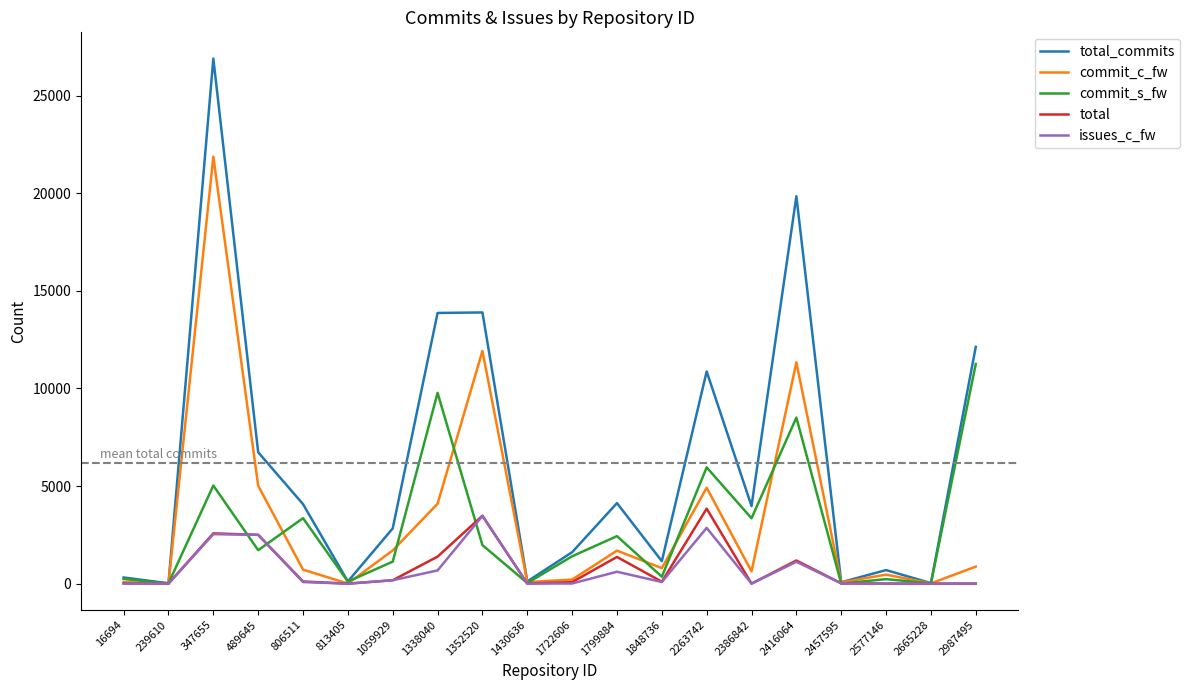

Which category has the highest value in the commit_s_fw series?

2987495